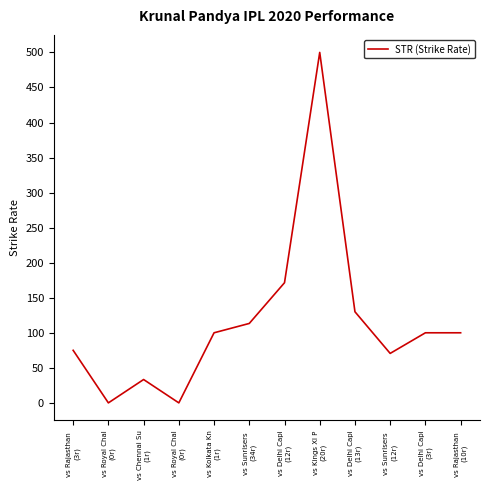

Does the chart display data point markers on the line(s)?

No